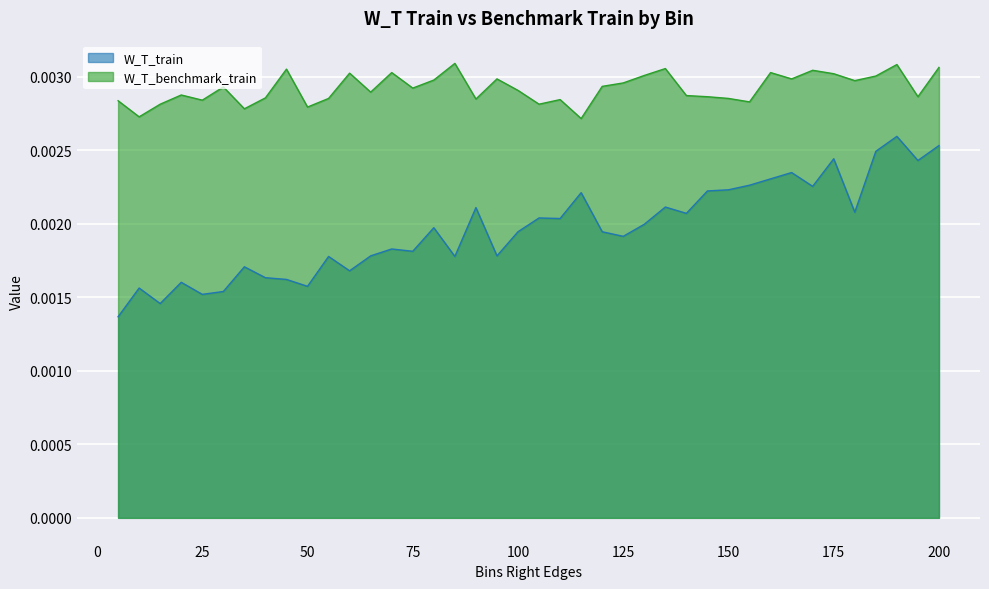

The value of W_T_train at 160 is 0.0. True or false?

False